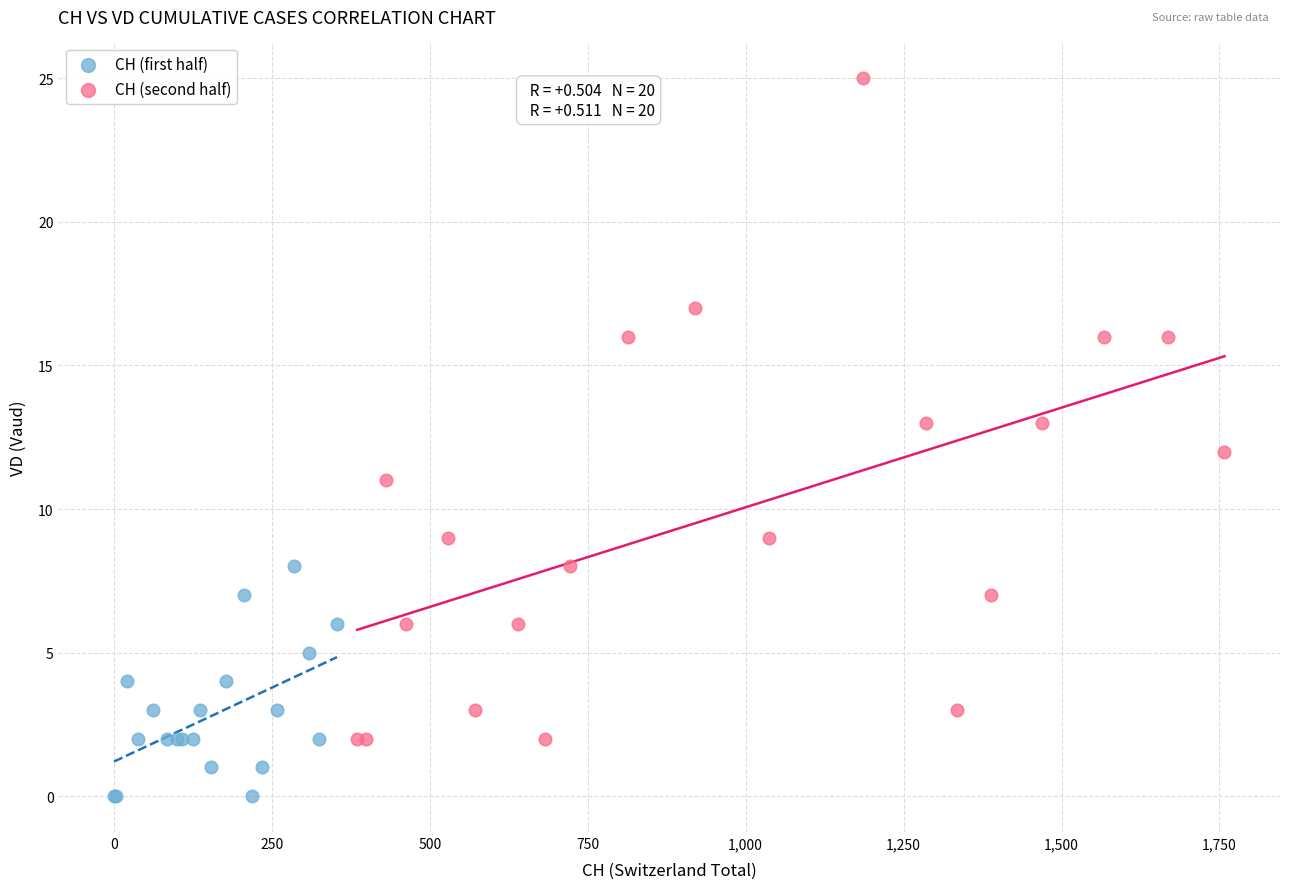

Which series reaches the minimum Y coordinate?

CH (first half)